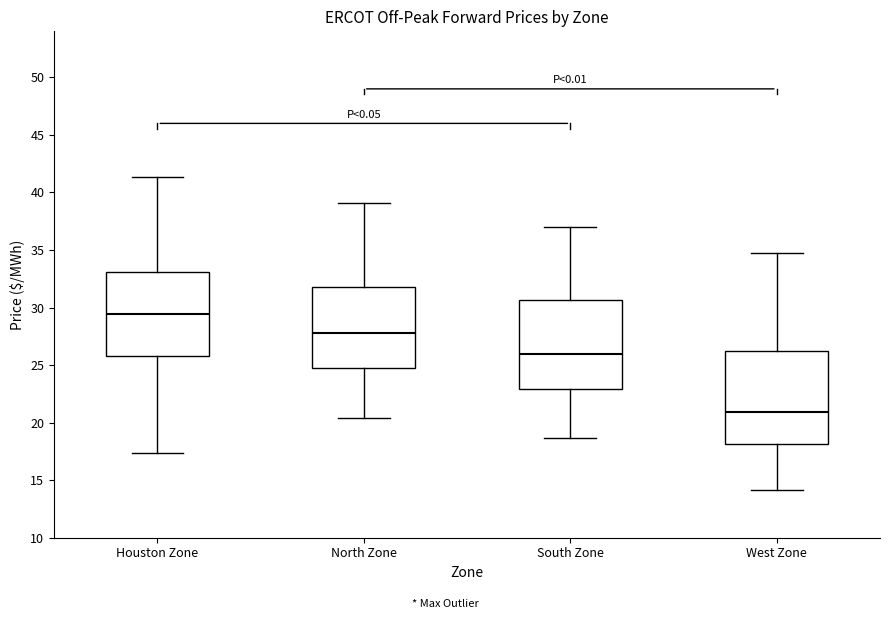

Reading left to right, transcribe this box plot: for each box, give where its median line is, the range the box spans, and where its two whiskers end, as read against the y-axis. The values are not printed on the chart, so give them approximately, as read against the axis.

Houston Zone: median 29.5, box 26.0 to 33.0, whiskers 17.5 to 41.5
North Zone: median 27.5, box 25.0 to 32.0, whiskers 20.5 to 39.0
South Zone: median 26.0, box 23.0 to 30.5, whiskers 18.5 to 37.0
West Zone: median 21.0, box 18.0 to 26.0, whiskers 14.0 to 34.5